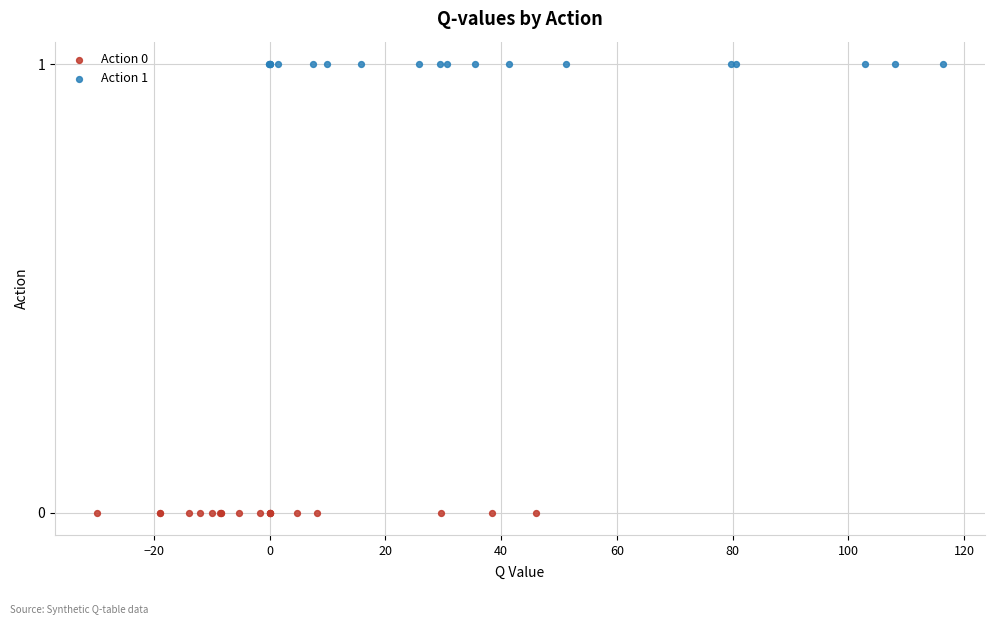

What are all the series names shown in the legend?

Action 0, Action 1